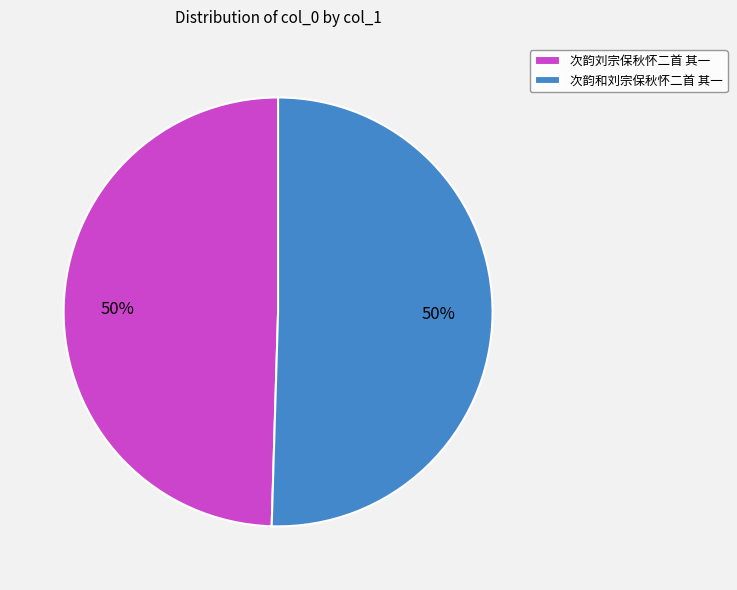

Approximately how many times larger is the value at 次韵和刘宗保秋怀二首 其一 compared to 次韵刘宗保秋怀二首 其一?

1.0